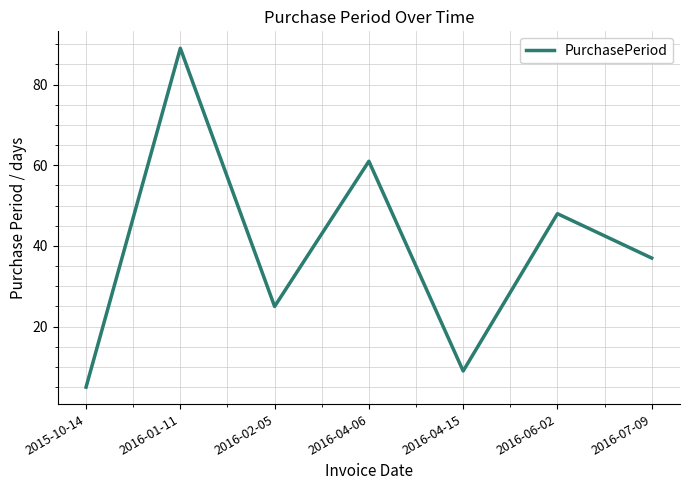

Reading left to right, extract all data points from this chart.

5	89	25	61	9	48	37